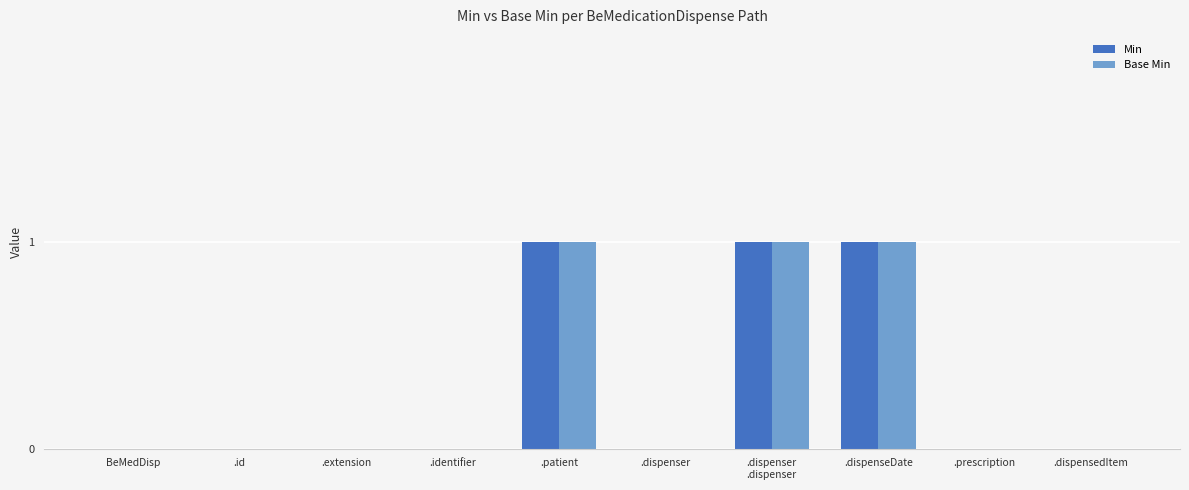

The Min series shows 1 at .id. True or false?

False